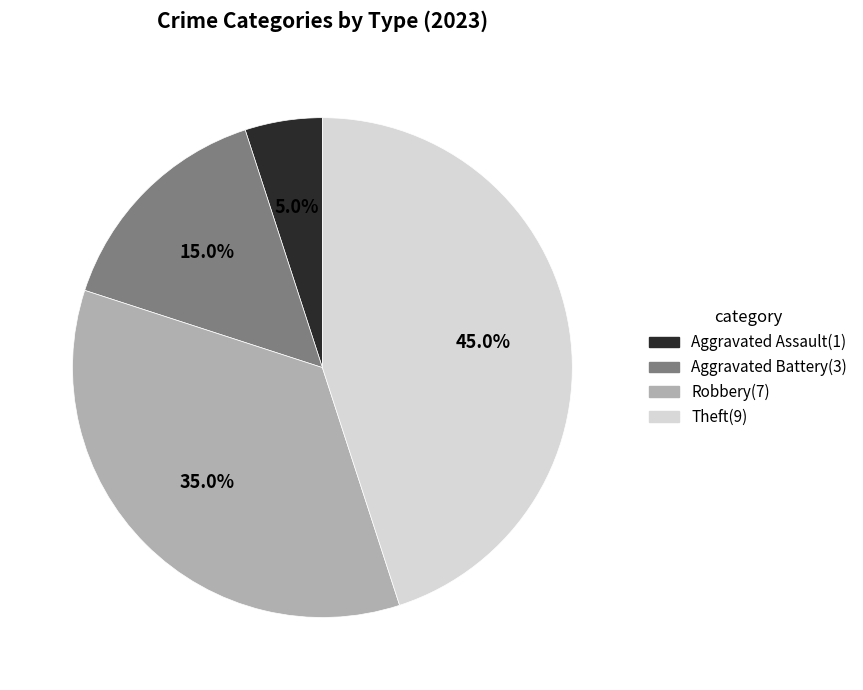

Is there any slice that represents more than half of the pie?

No